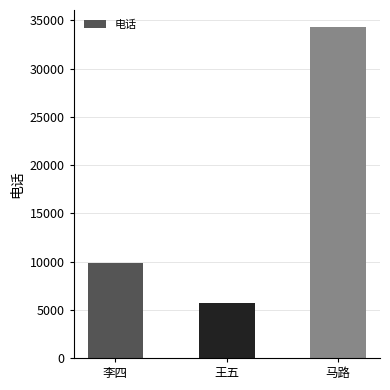

Reading right to left, what are all the values shown in this chart?

马路=34353	王五=5677	李四=9877